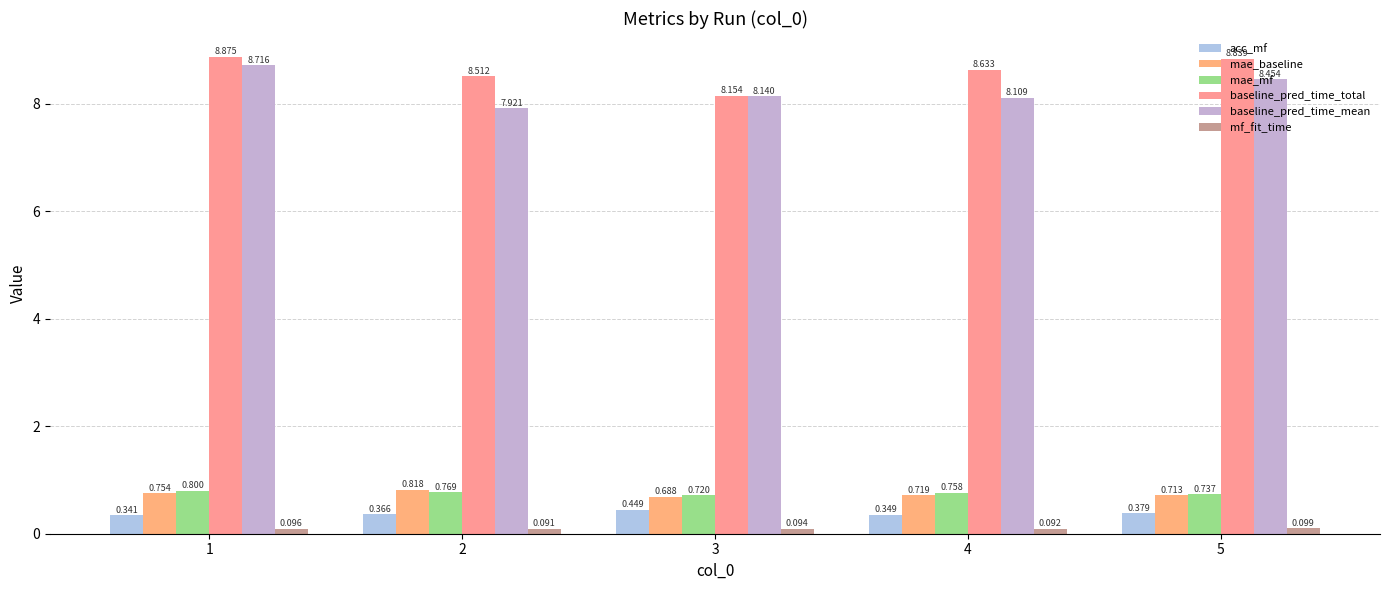

At which category is the sum across all series the highest?

1